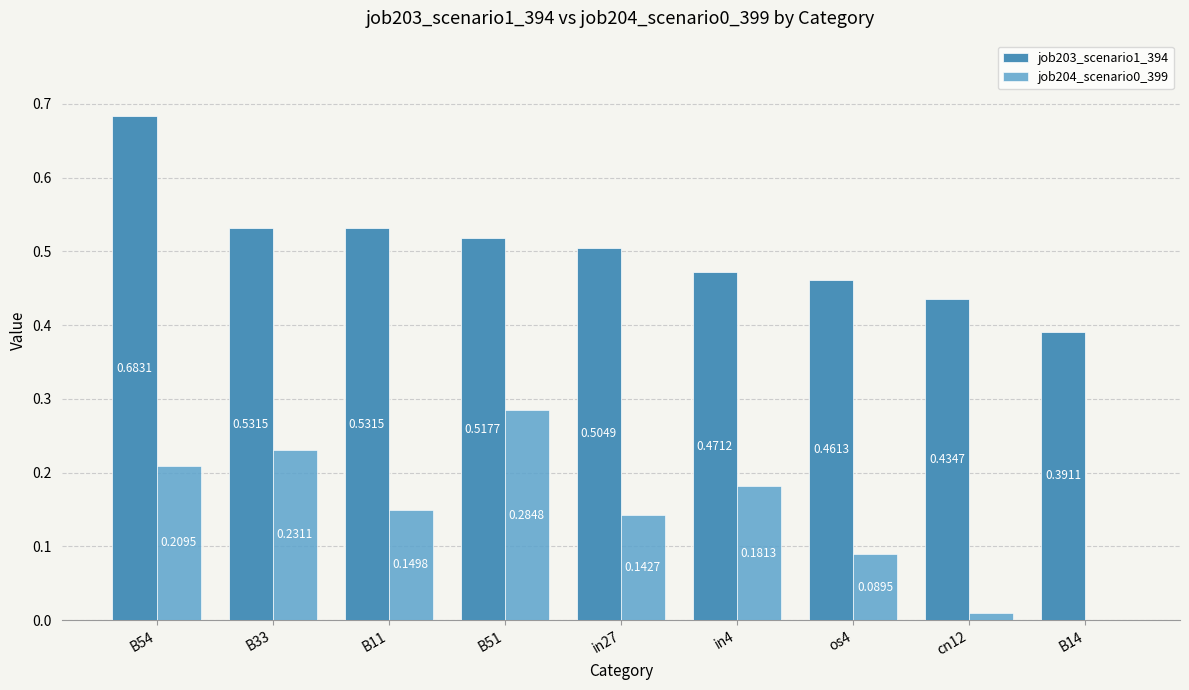

How many groups of bars are there?

9